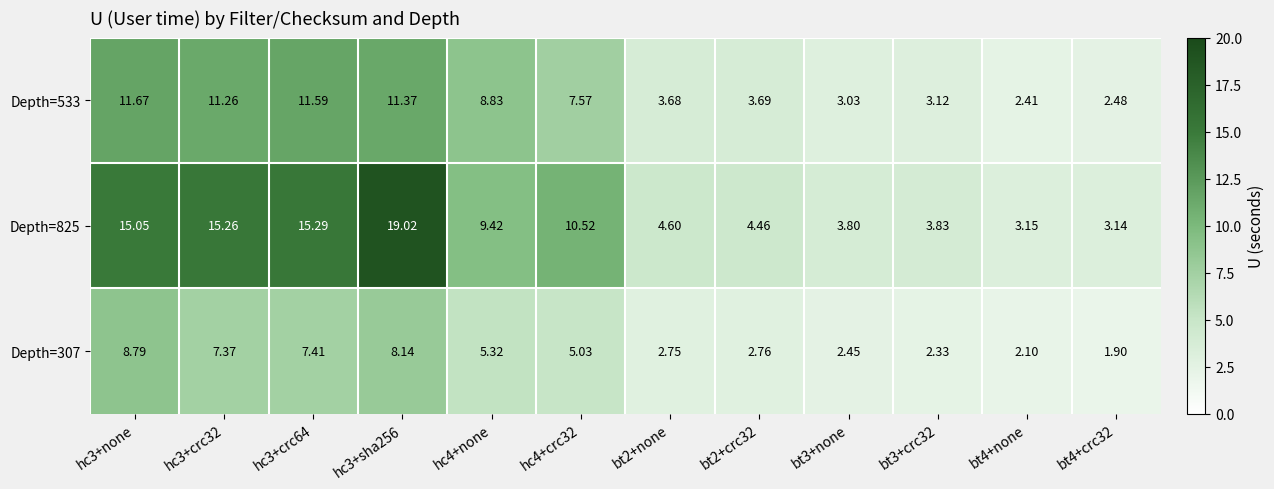

How many distinct data groups are displayed?

3